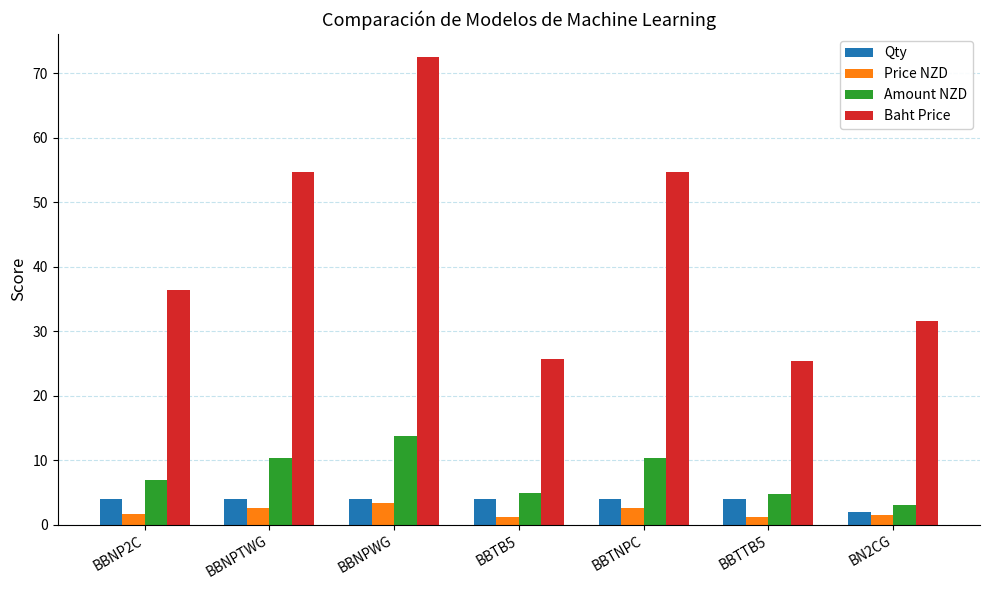

True or false: Price NZD has a value of 3.4 at BBNPWG.

True